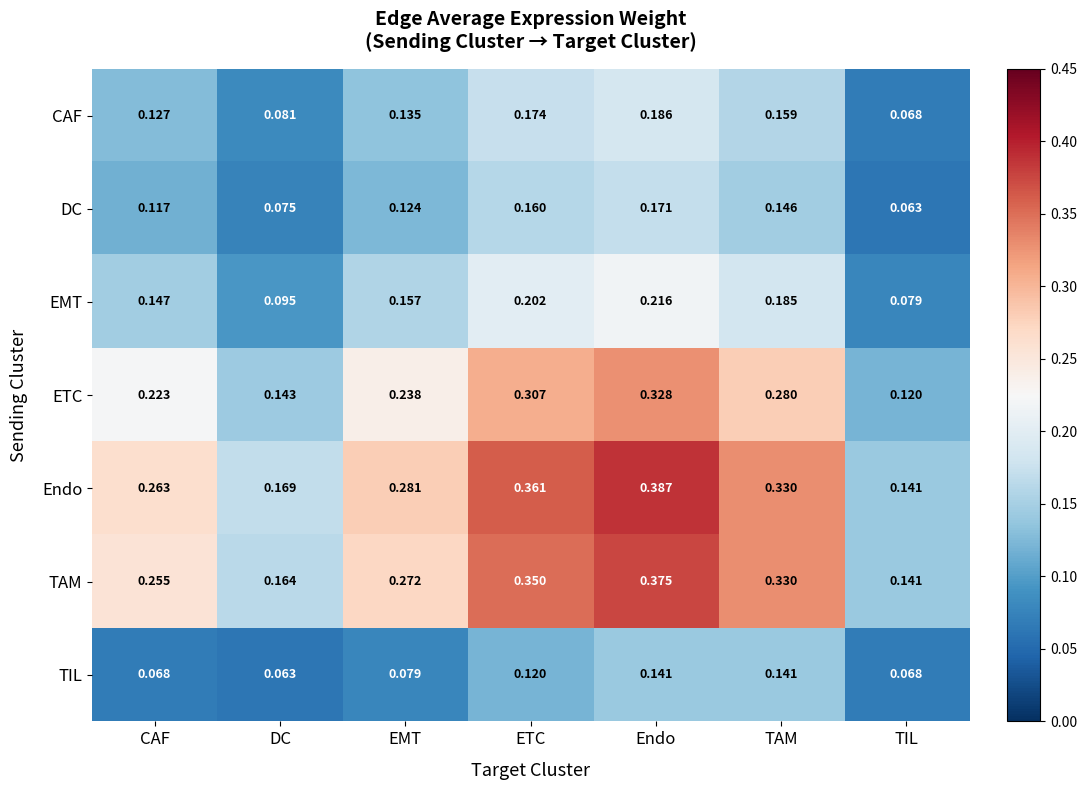

Rank the series by their maximum value, from highest to lowest.

Endo, TAM, ETC, EMT, CAF, DC, TIL